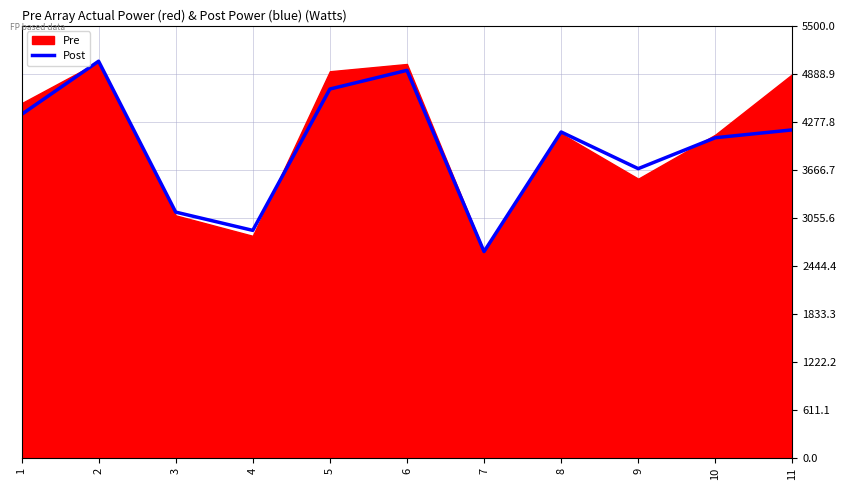

Which has a higher value, 8 or 3?

8